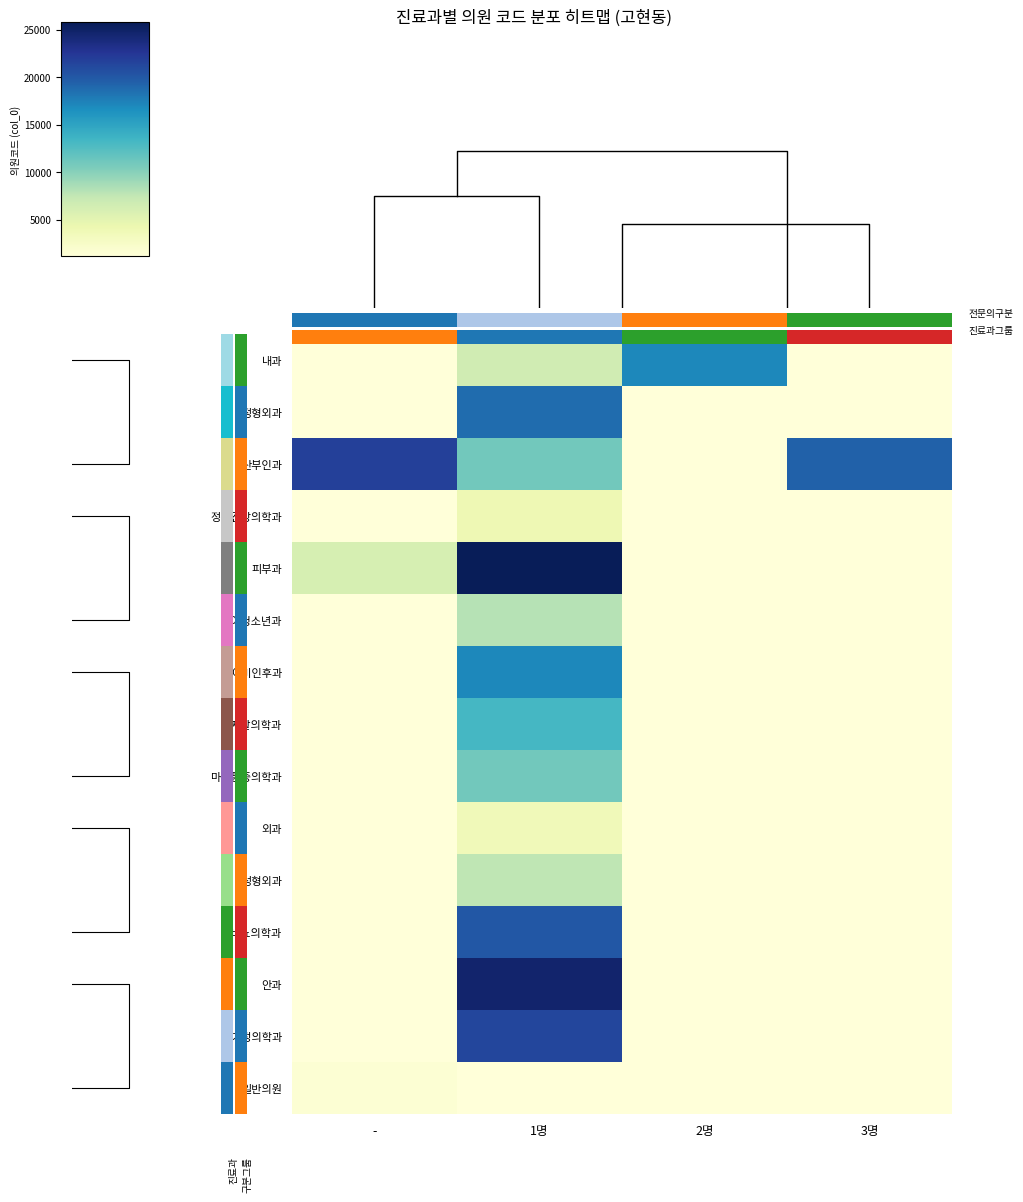

Which has a higher value, - or 1명?

1명